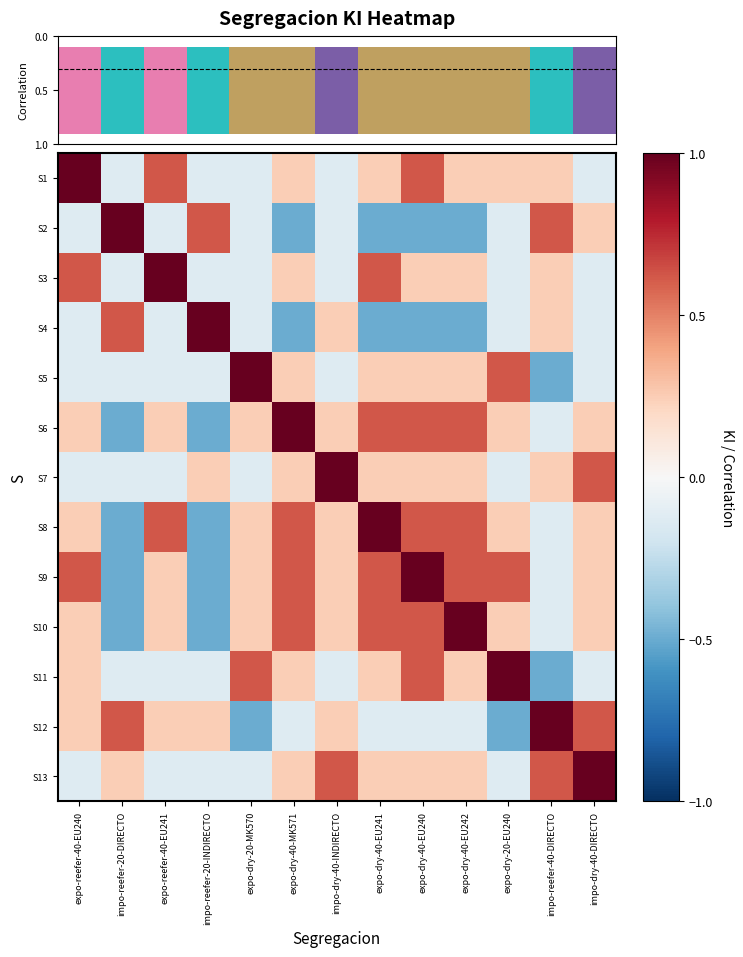

True or false: S1 has a value of -0.1 at impo-reefer-20-DIRECTO.

True